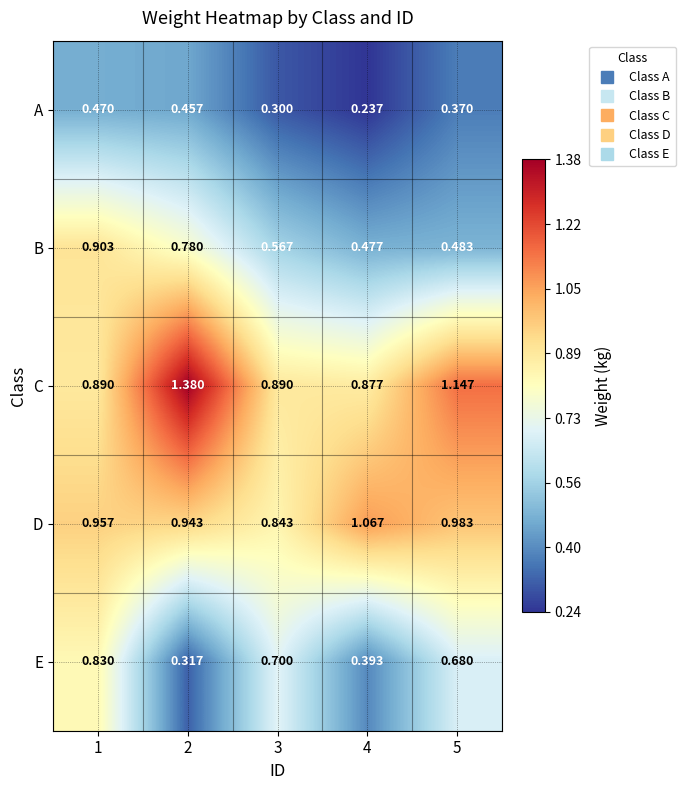

Between 3 and 5, which series saw the biggest shift?

C